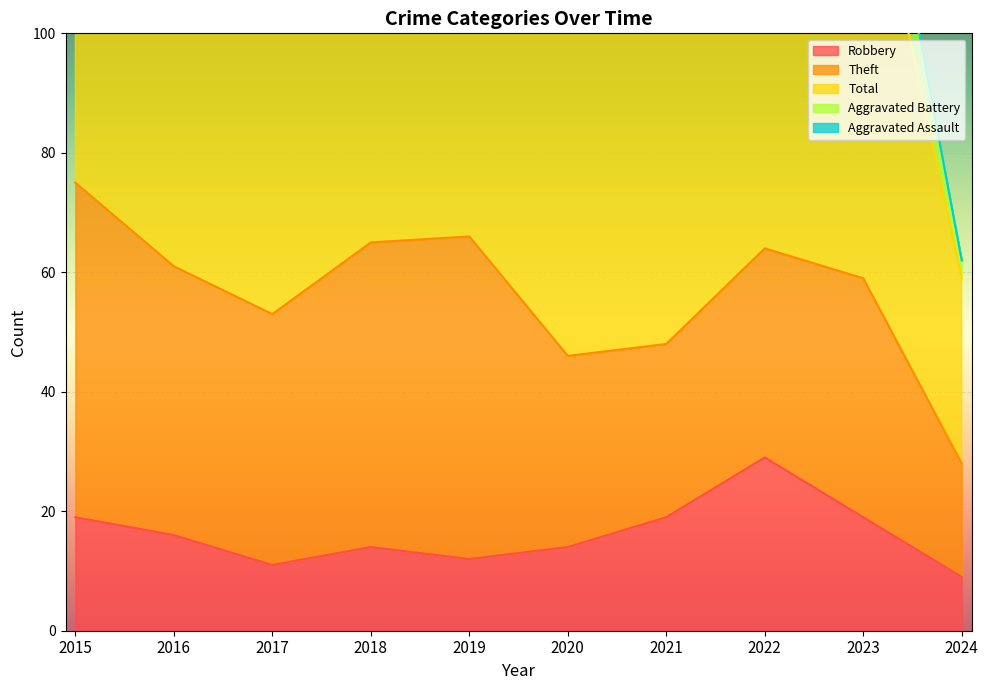

Reading left to right, transcribe all the data shown in this chart.

Robbery: 19	16	11	14	12	14	19	29	19	9
Theft: 56	45	42	51	54	32	29	35	40	19
Total: 82	70	59	74	77	56	60	82	76	31
Aggravated Battery: 5	4	2	5	7	6	6	9	14	3
Aggravated Assault: 2	4	2	4	4	3	6	7	1	0